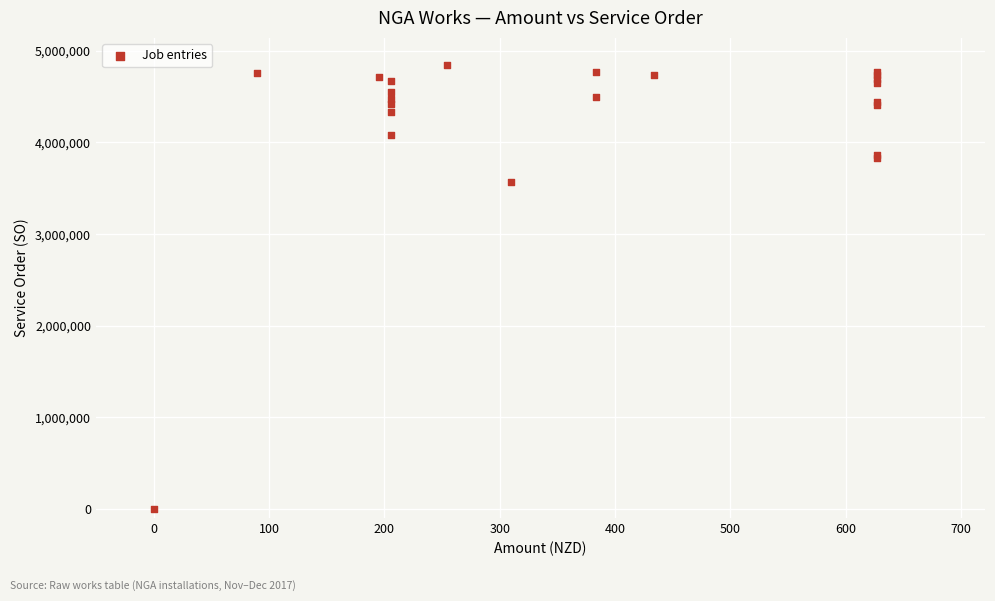

What Y value in the scatter plot is closest to 2421603?

3569647